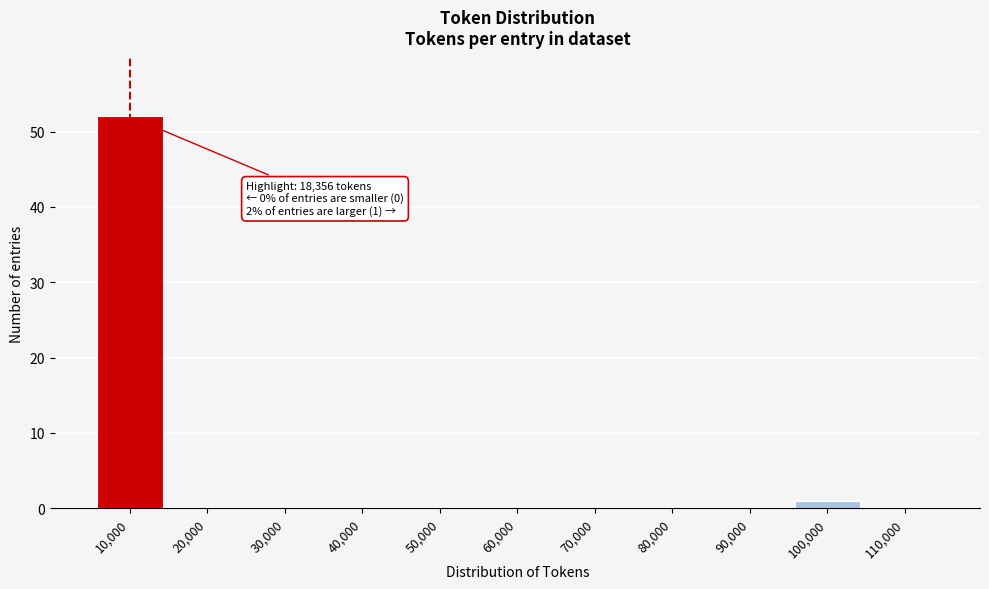

Reading left to right, what are all the values shown in this chart?

10,000=52	20,000=0	30,000=0	40,000=0	50,000=0	60,000=0	70,000=0	80,000=0	90,000=0	100,000=1	110,000=0